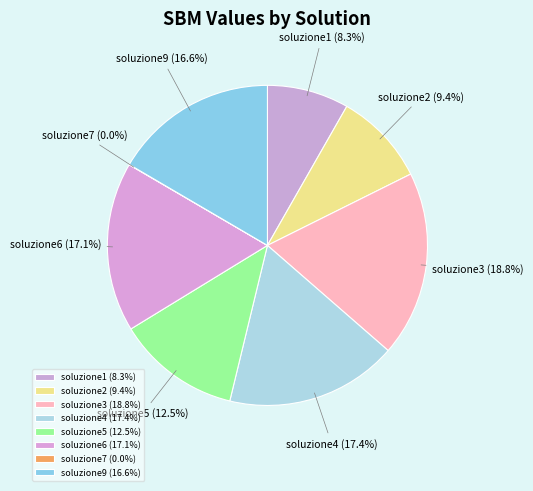

Between soluzione2 and soluzione9, which is larger?

soluzione9